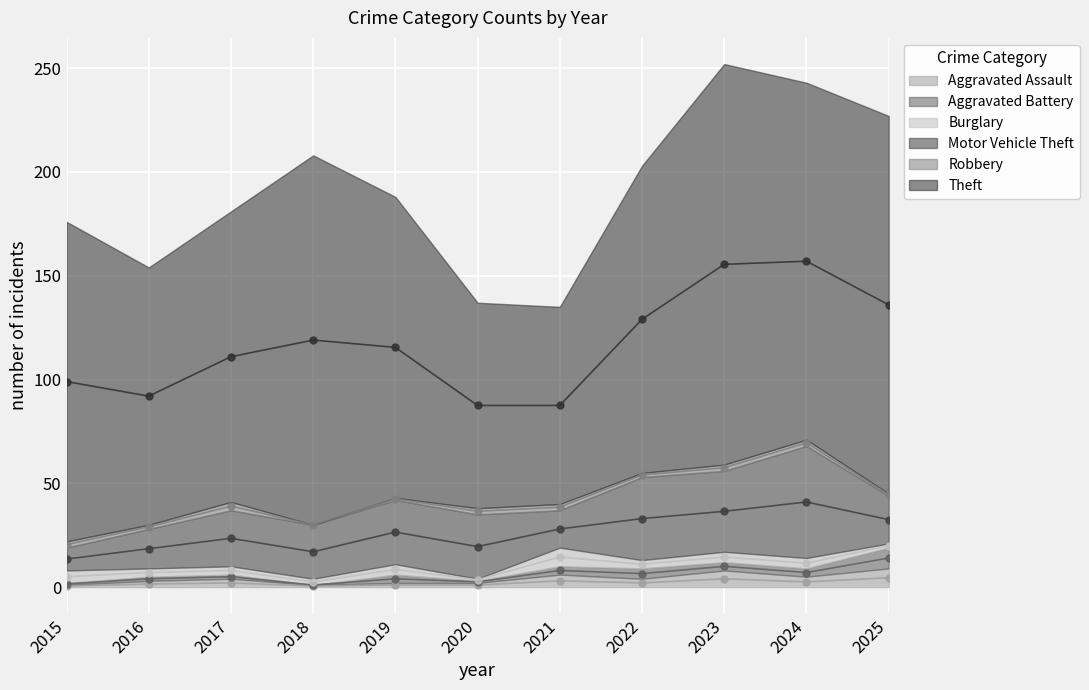

Is the value of Aggravated Battery at 2025 greater than the value of Robbery at 2019?

Yes